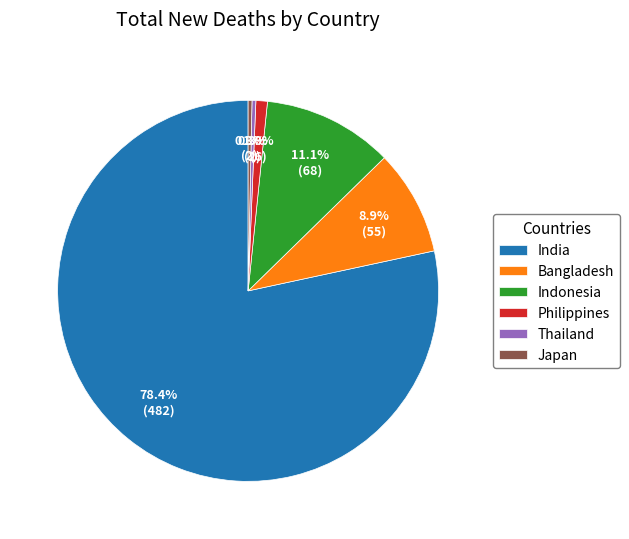

To the nearest percent, what is the difference between the largest and smallest slice percentages?

78%